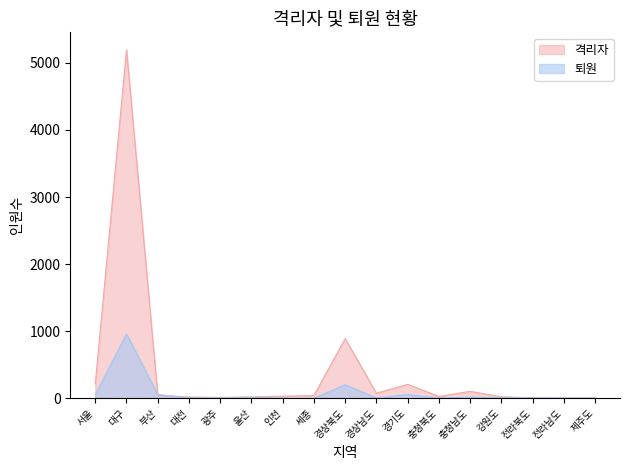

Is the value of 격리자 at 부산 greater than the value of 퇴원 at 강원도?

Yes